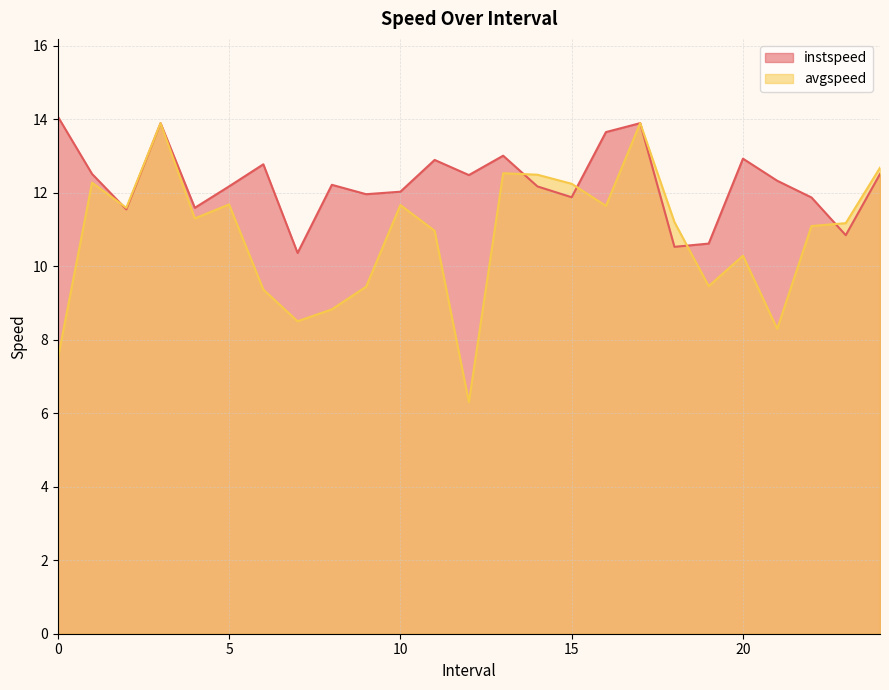

How many times do instspeed and avgspeed cross each other?

5